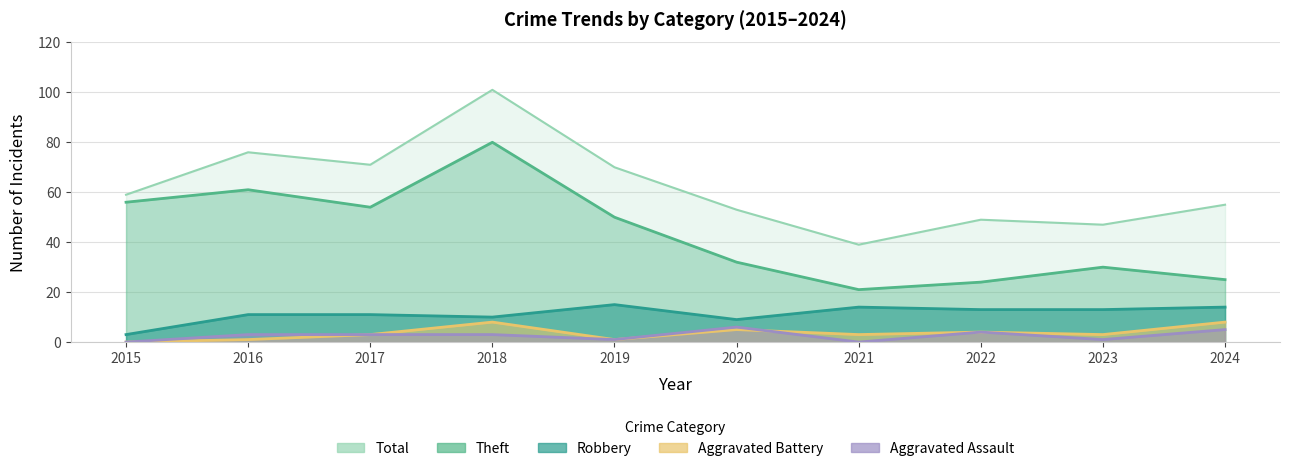

Reading left to right, extract all data points from this chart.

Robbery: 3	11	11	10	15	9	14	13	13	14
Theft: 56	61	54	80	50	32	21	24	30	25
Aggravated Assault: 0	3	3	3	1	6	0	4	1	5
Aggravated Battery: 0	1	3	8	1	5	3	4	3	8
Total: 59	76	71	101	70	53	39	49	47	55